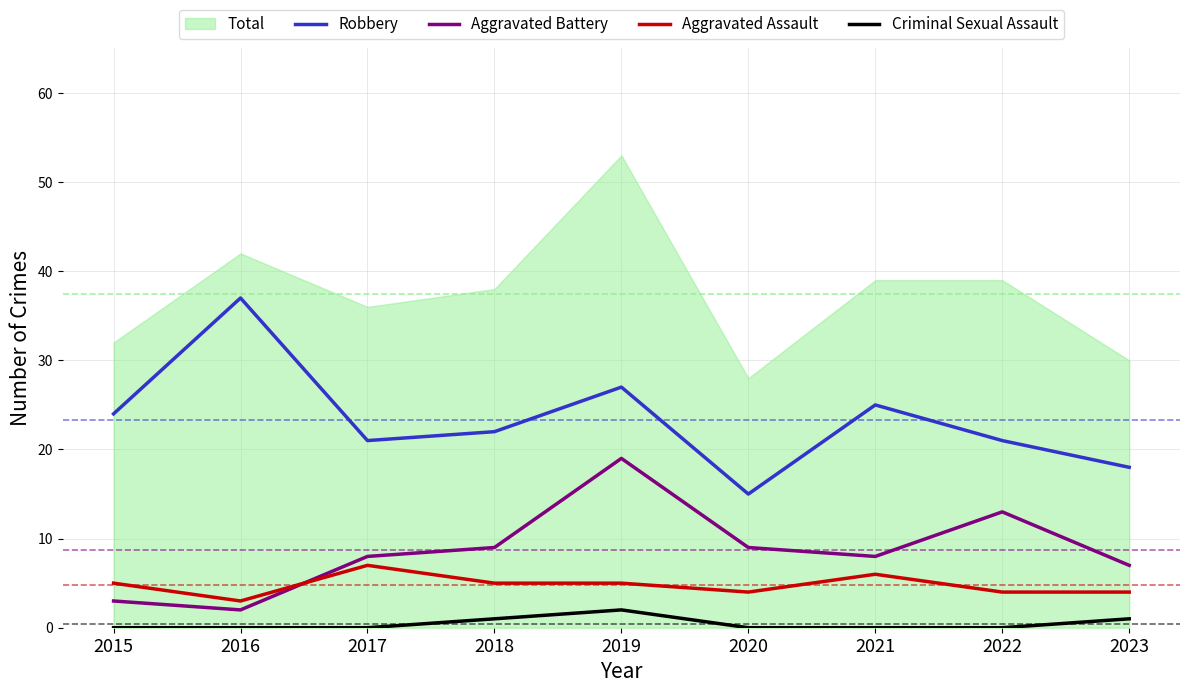

How many values in the Aggravated Assault series exceed 5?

2